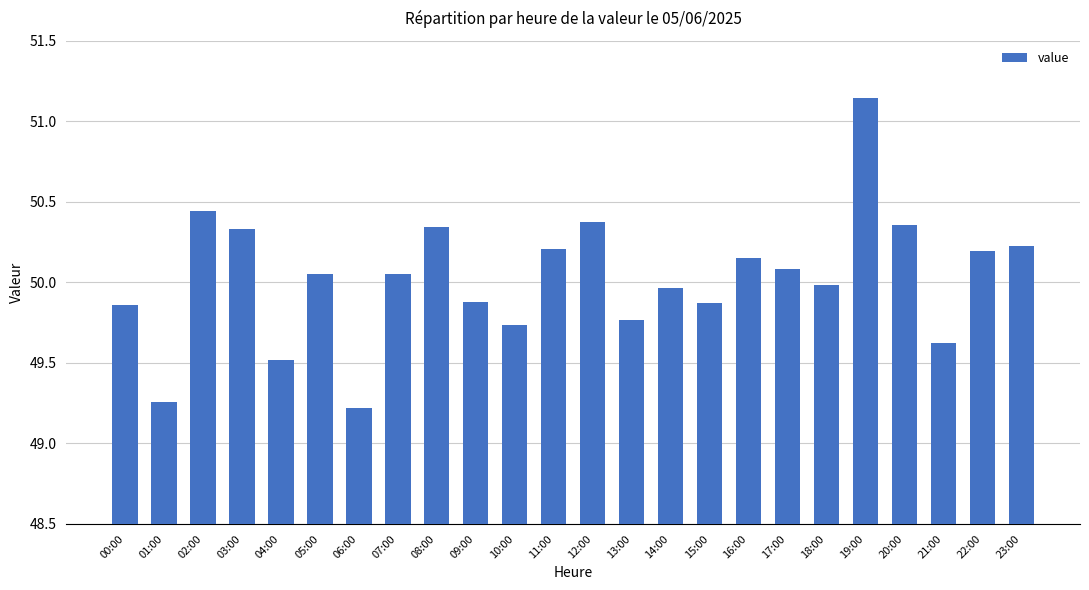

What is the sum of the values at 05:00 and 06:00?

99.3